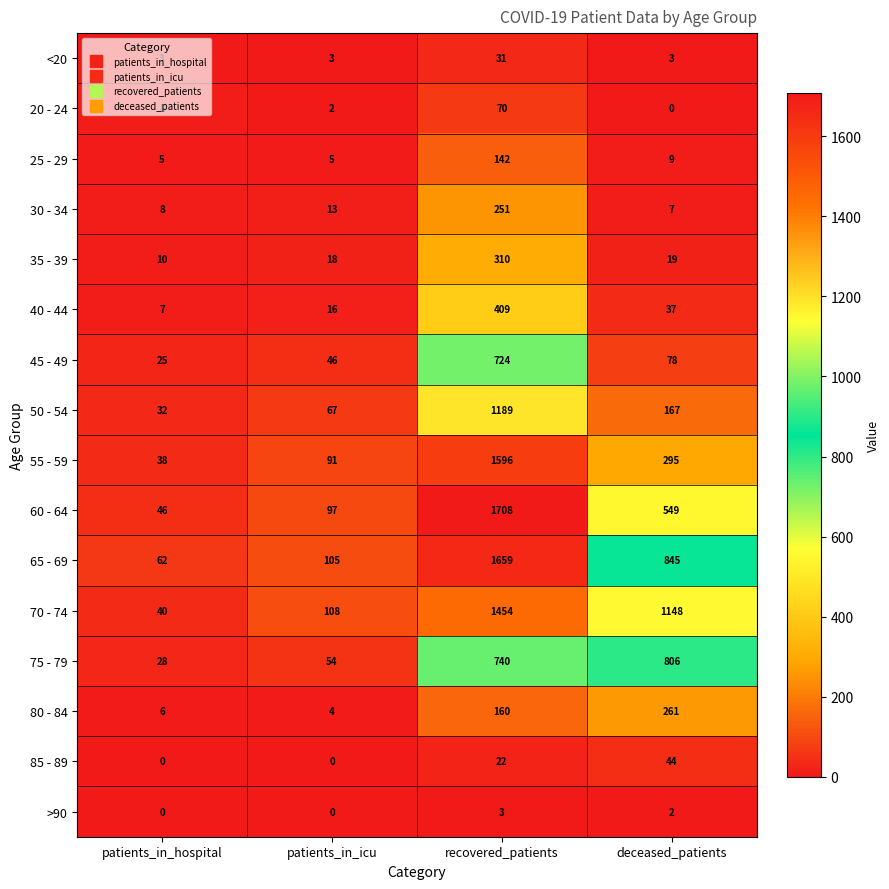

What is the difference between the second highest and minimum values in the 45 - 49 series?

53